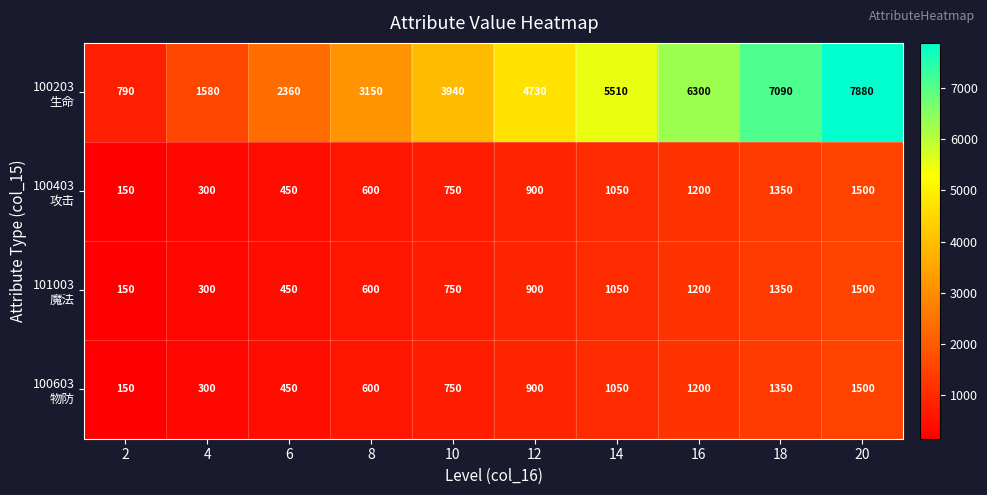

What is the maximum value shown in the chart?

7880